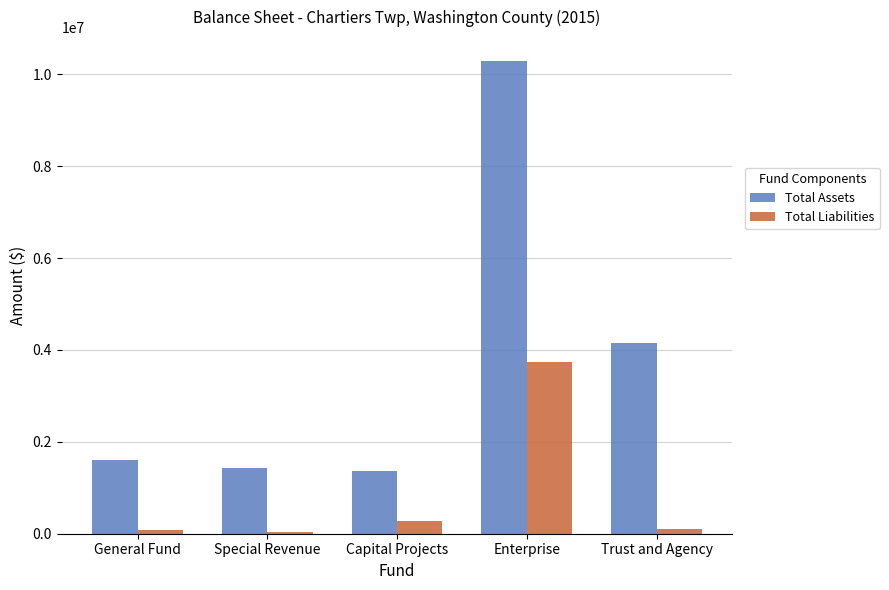

What is the total value across all series at Special Revenue?

1475172